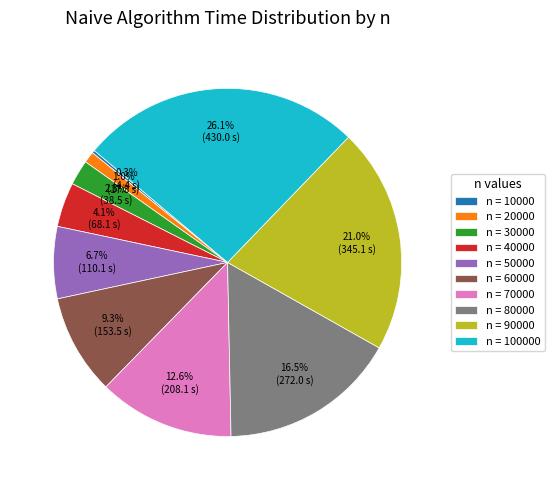

Do n = 20000 and n = 30000 together represent more than half of the pie?

No